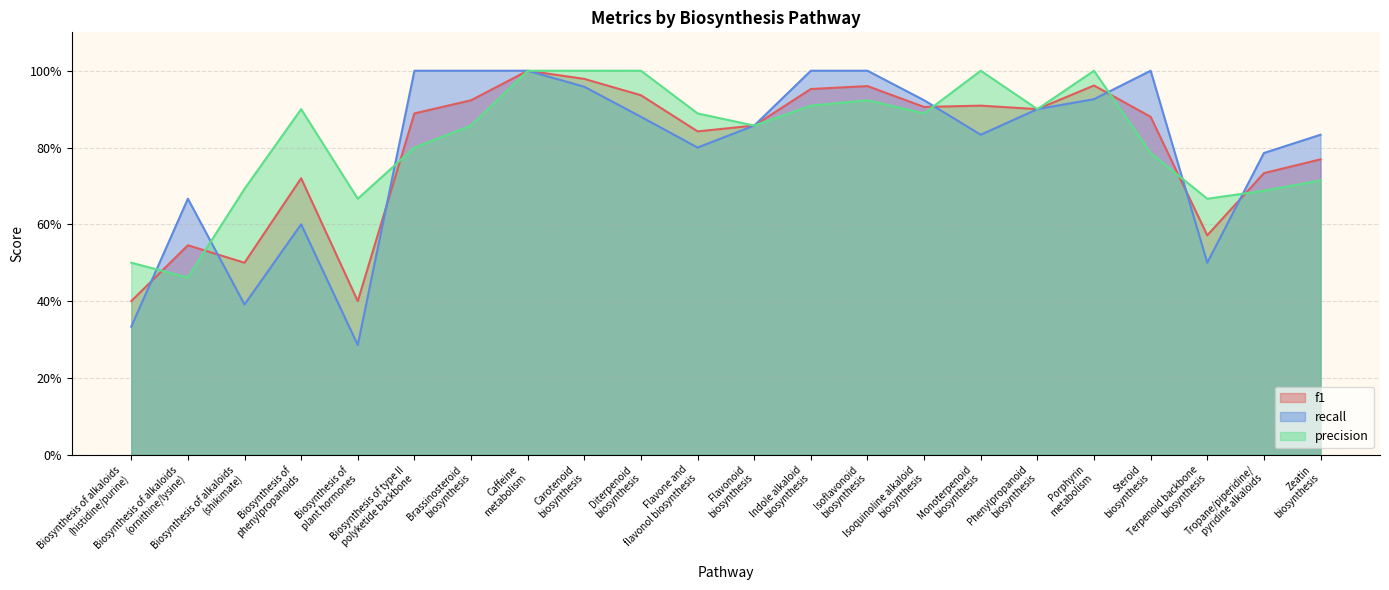

What are all the series names shown in the legend?

f1, recall, precision